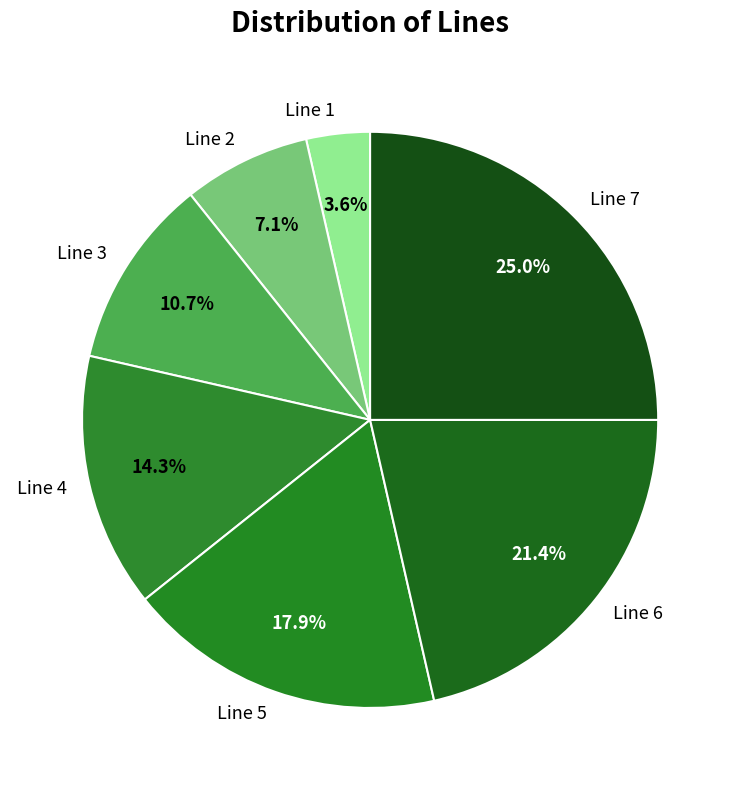

The Line 4 slice represents 22% of the pie. True or false?

False